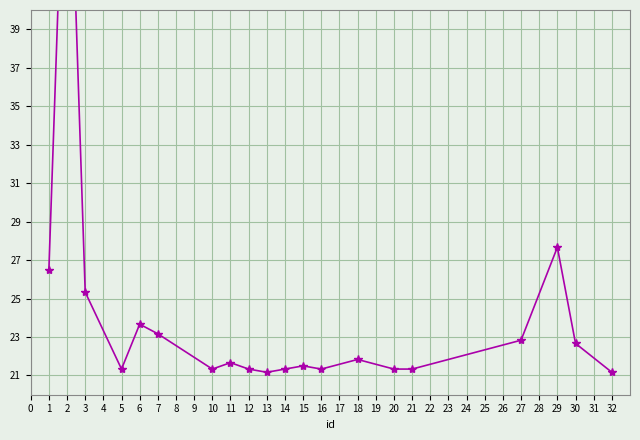

Read the trips (scaled) value at 13.

21.2